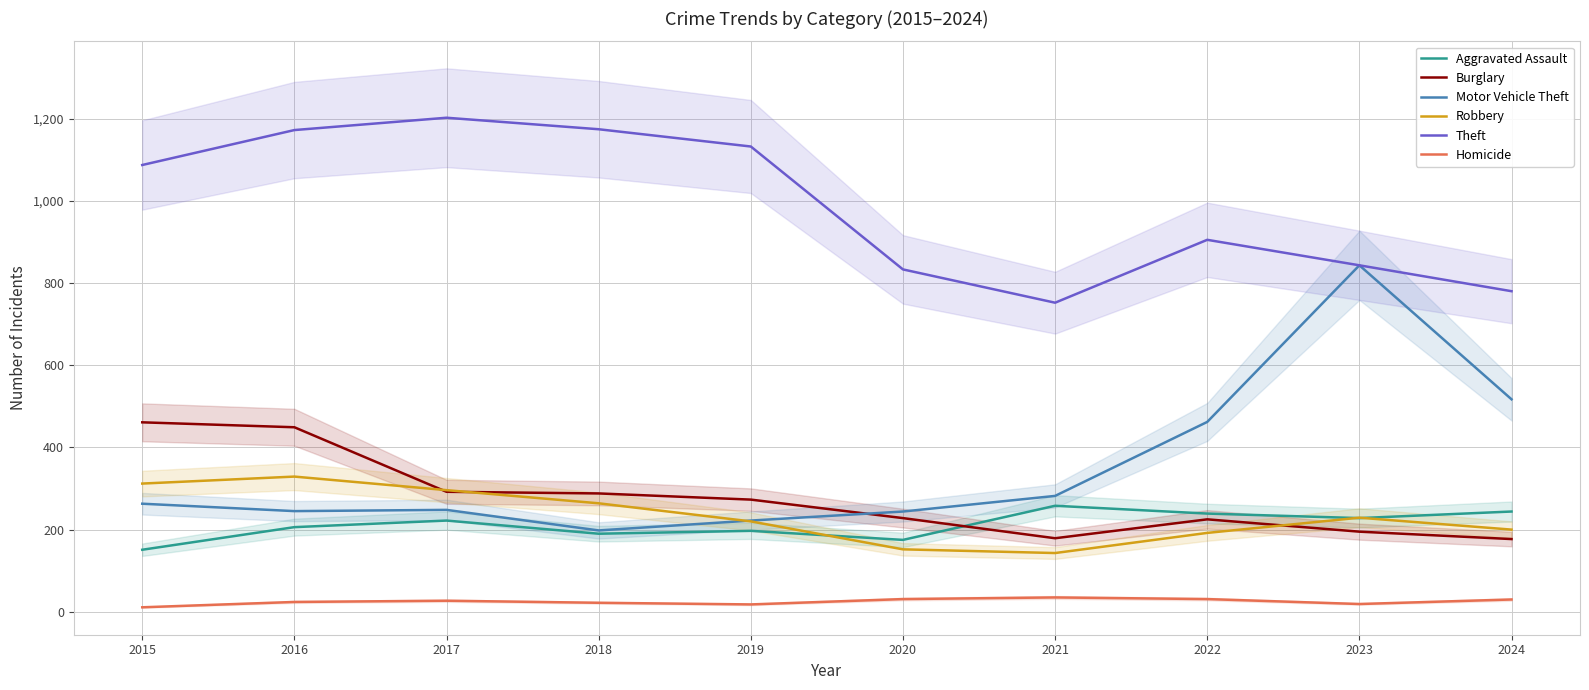

What is the maximum value for Homicide?

35